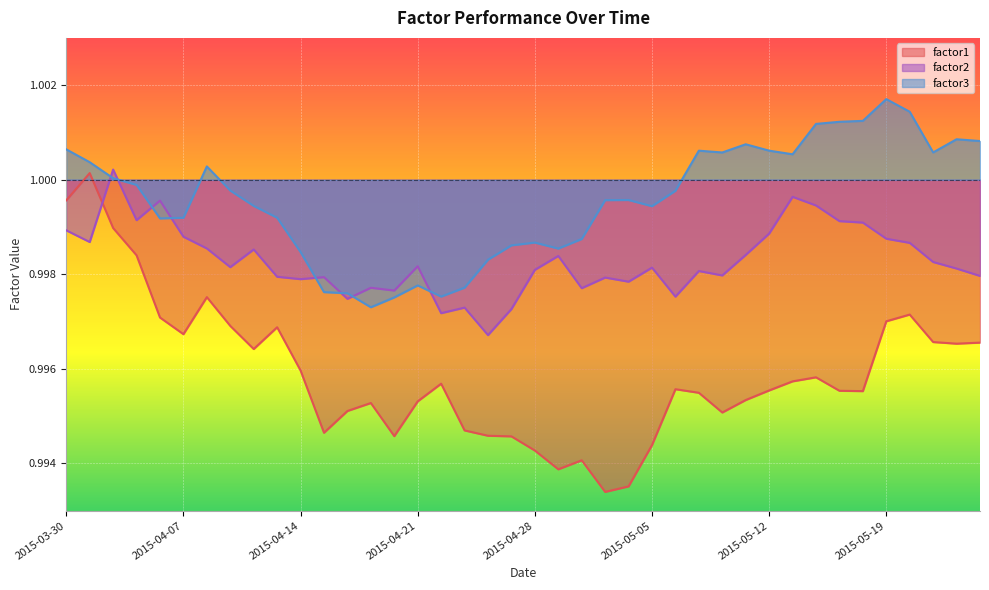

Which series has the widest spread of values?

factor1